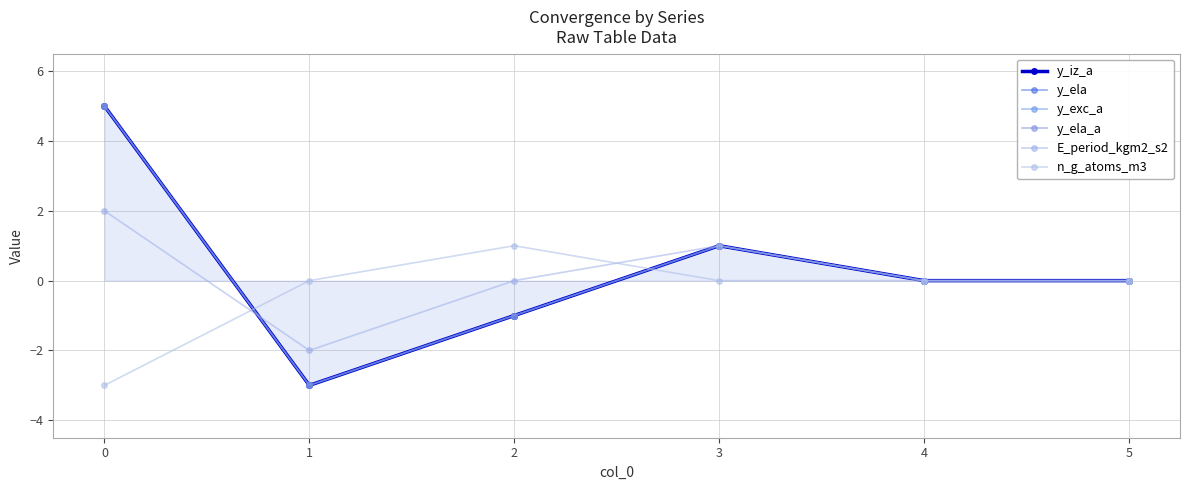

Where do y_ela and n_g_atoms_m3 first cross each other?

0 and 1